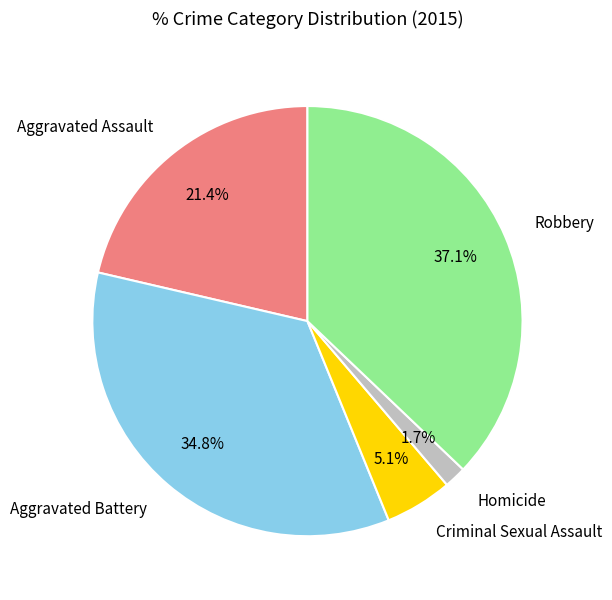

Is there any slice that represents more than half of the pie?

No